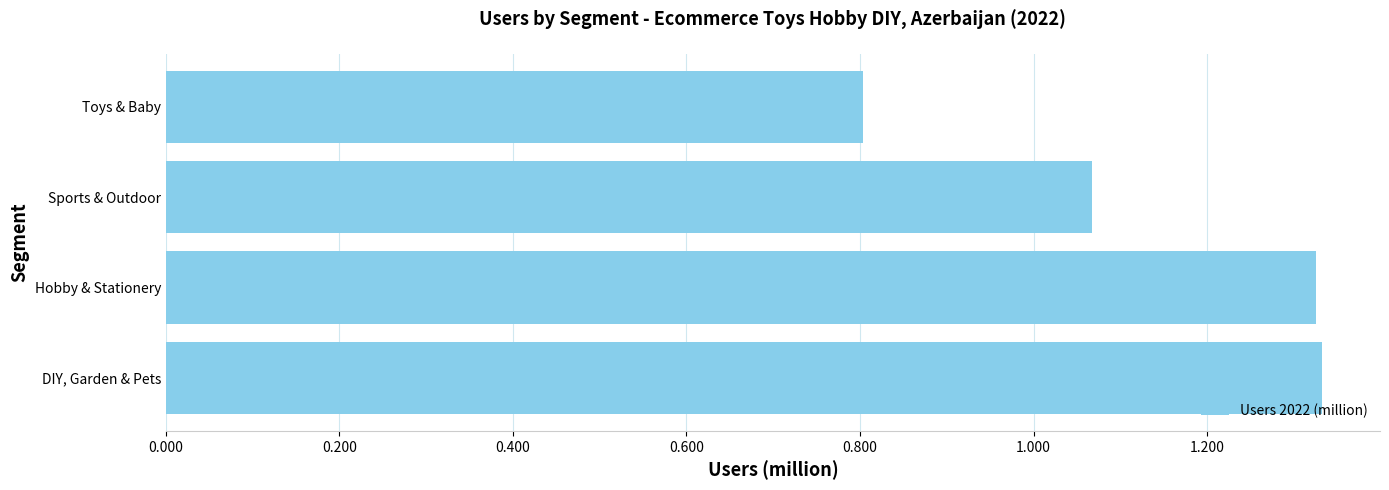

At which label is the value closest to 1?

Sports & Outdoor